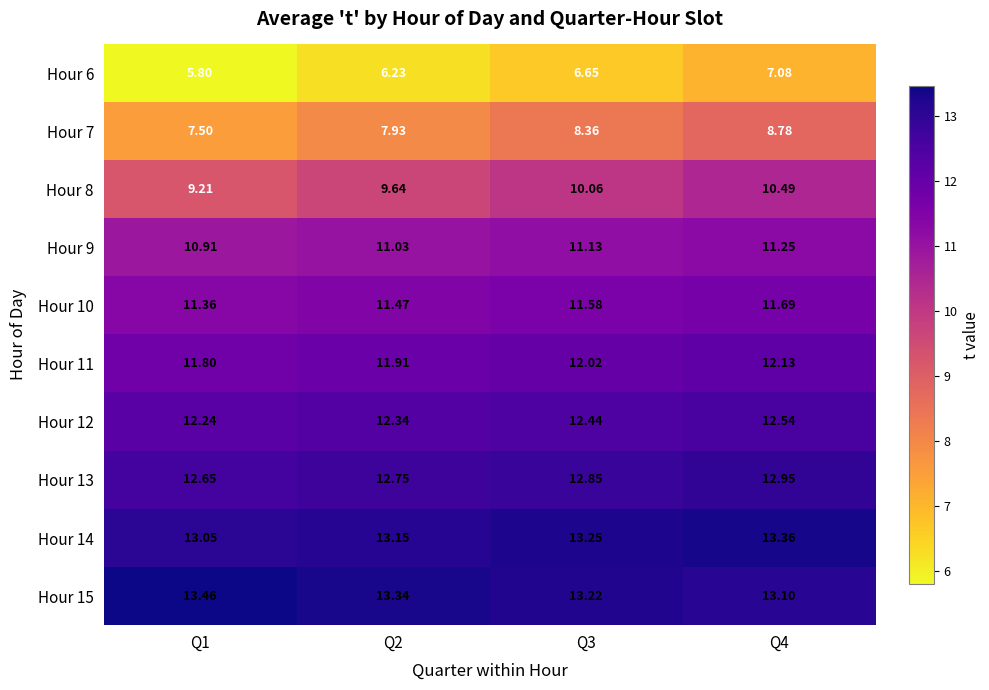

Is the value of Hour 6 at Q3 greater than the value of Hour 11 at Q4?

No